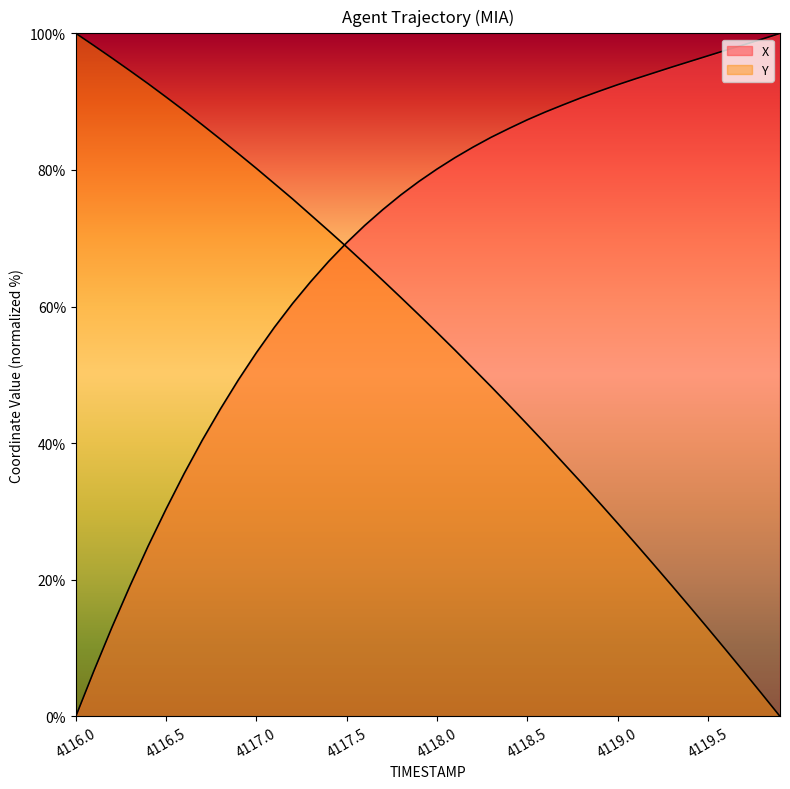

Rank the categories by Y value from lowest to highest.

4119.9, 4119.8, 4119.7, 4119.6, 4119.5, 4119.4, 4119.3, 4119.2, 4119.1, 4119.0, 4118.9, 4118.8, 4118.7, 4118.6, 4118.5, 4118.4, 4118.3, 4118.2, 4118.1, 4118.0, 4117.9, 4117.8, 4117.7, 4117.6, 4117.5, 4117.4, 4117.3, 4117.2, 4117.1, 4117.0, 4116.9, 4116.8, 4116.7, 4116.6, 4116.5, 4116.4, 4116.3, 4116.2, 4116.1, 4116.0